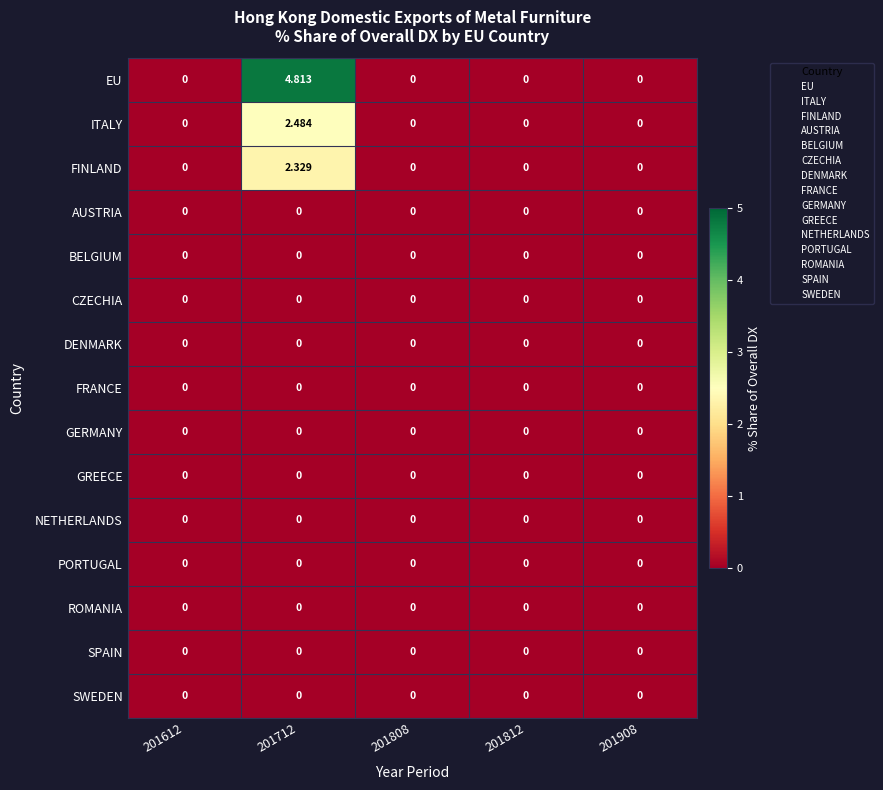

Count the number of categories in the chart.

5